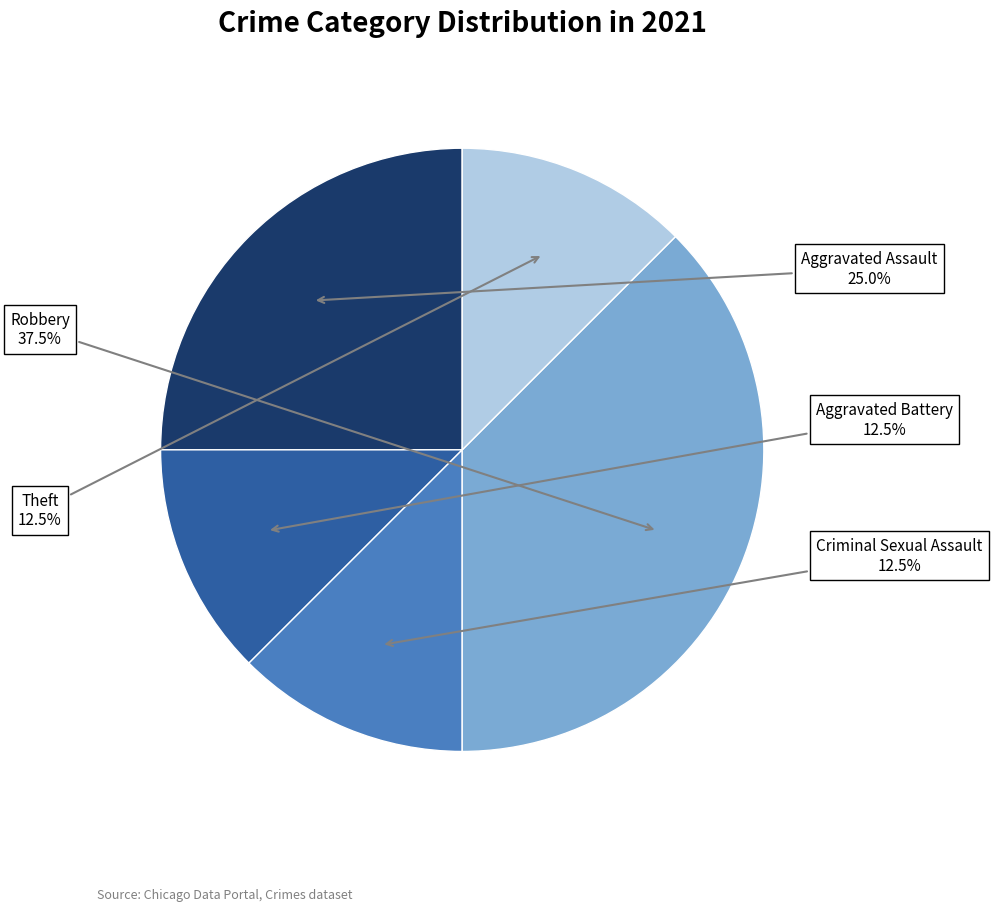

Between Robbery and Theft, which is larger?

Robbery